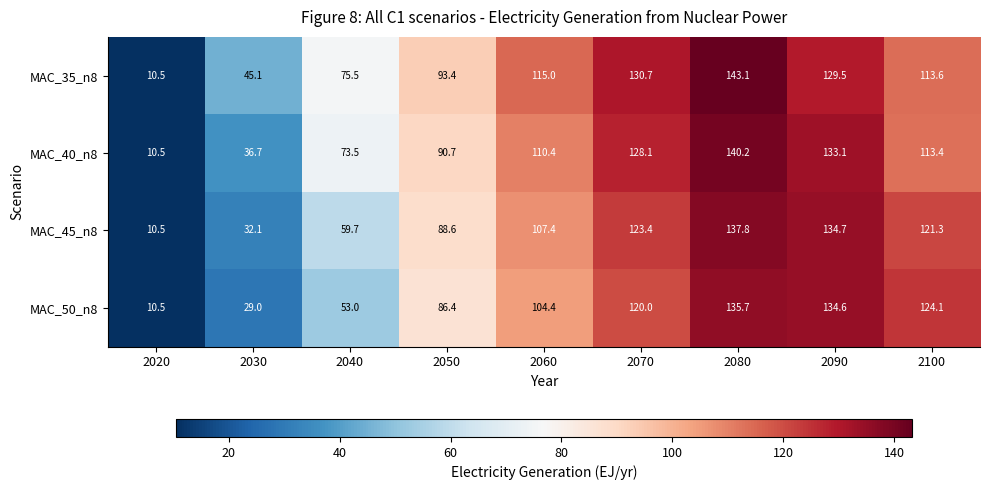

What is the minimum value shown in the chart?

10.5